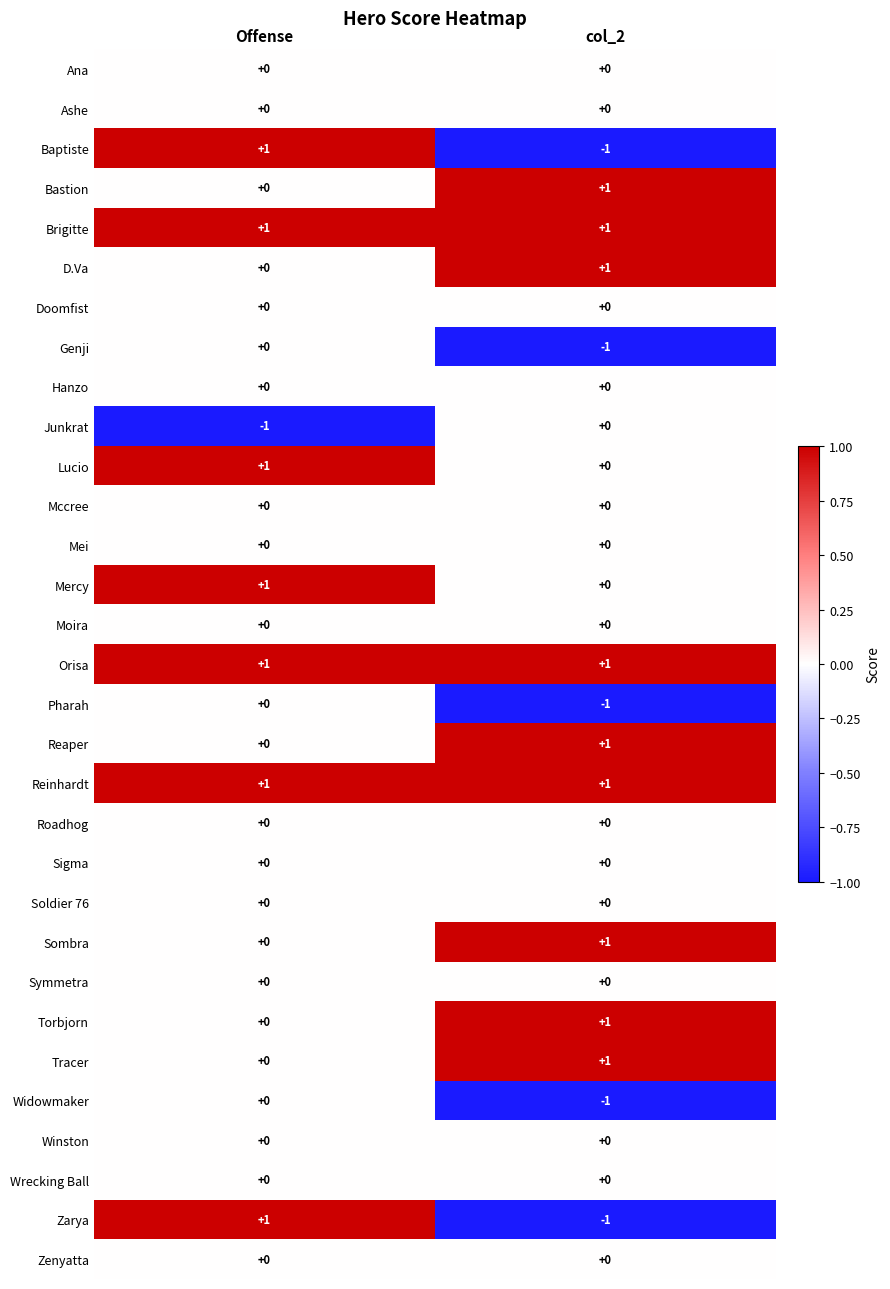

What is the total value across all series at col_2?

4